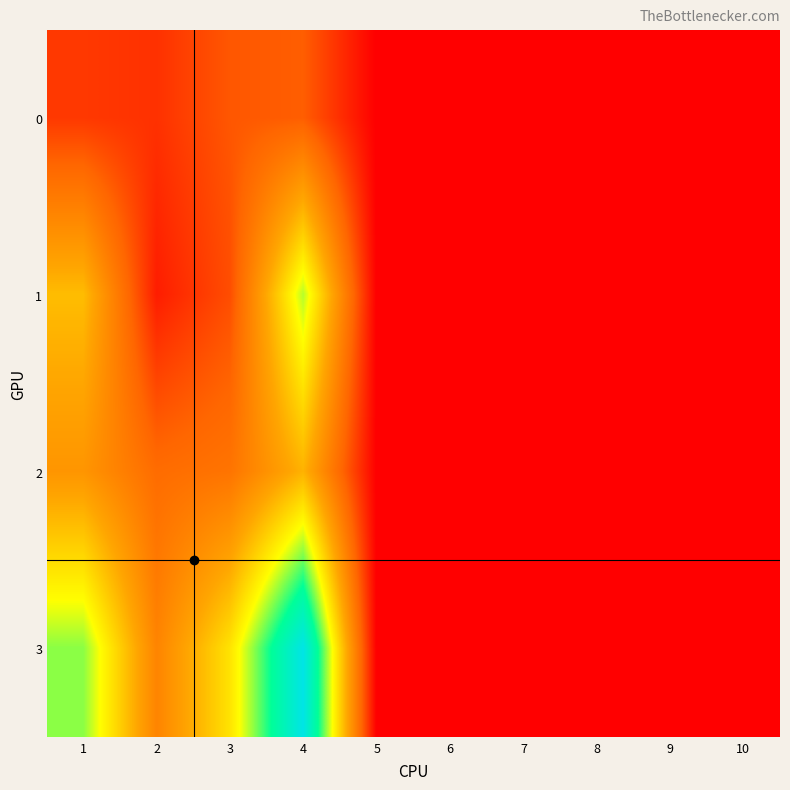

Between 7 and 1, which is larger?

1